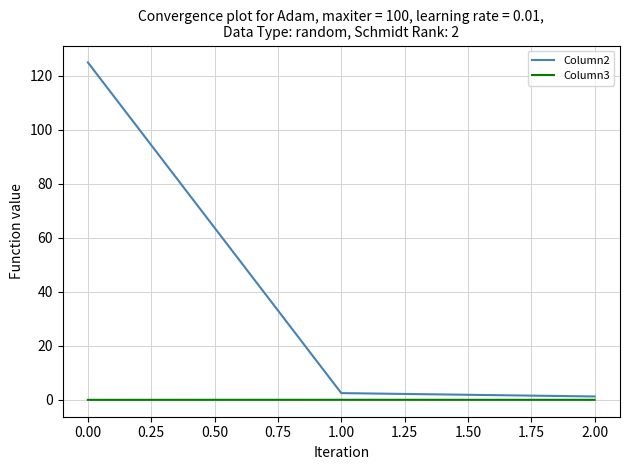

List the labels in order of Column2 value, smallest first.

2.00, 1.00, 0.00